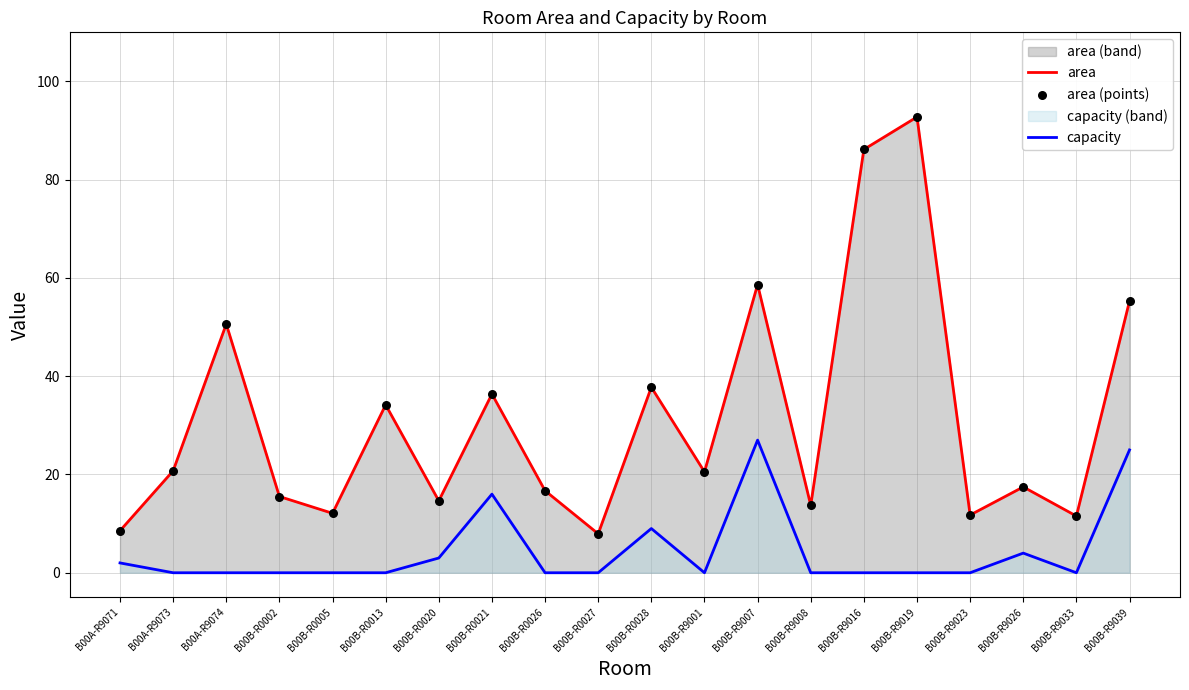

What is the total value across all series at B00B-R9008?

13.7